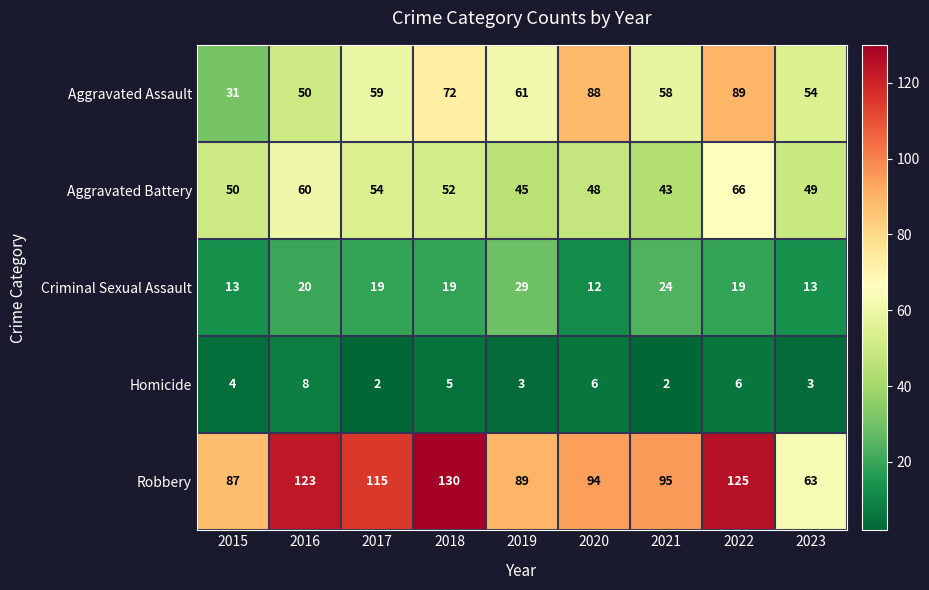

What is the average value of the Criminal Sexual Assault series?

19